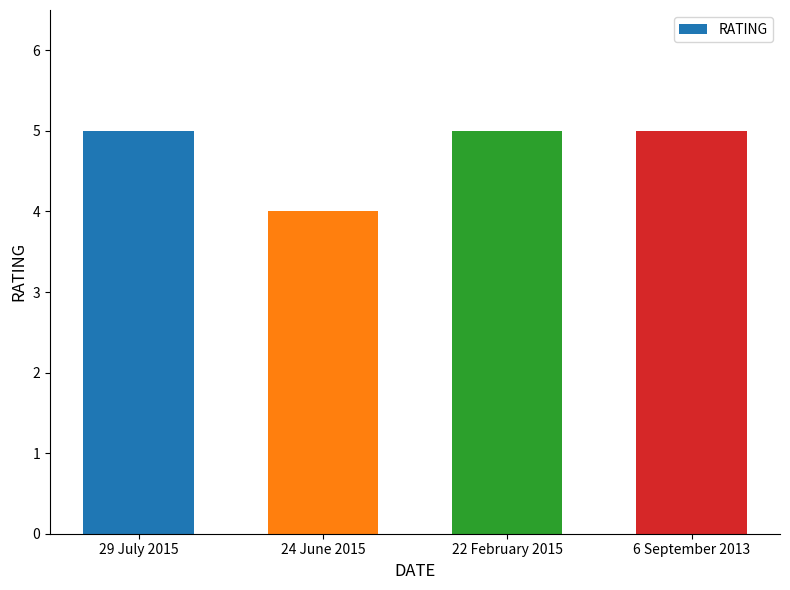

What is the average value?

5